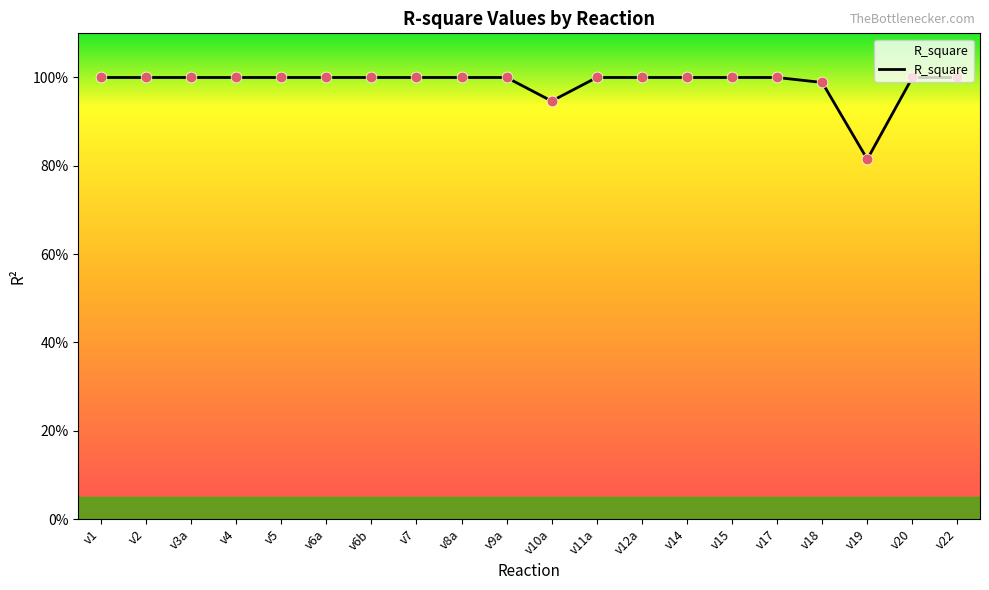

Approximately how many times larger is the value at v18 compared to v8a?

1.0